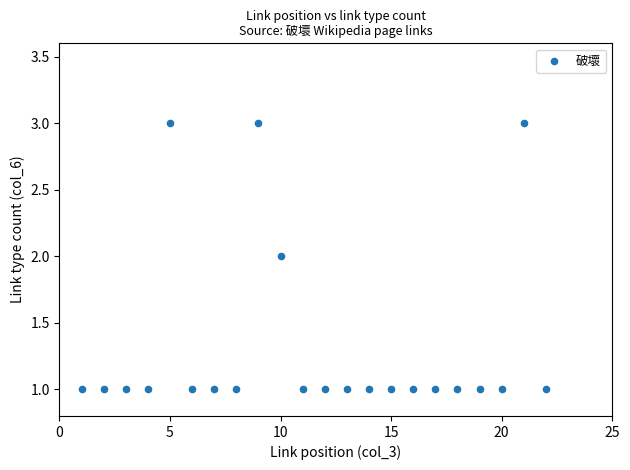

List the coordinates of all points as (X, Y) pairs, reading left to right.

(1, 1)  (2, 1)  (3, 1)  (4, 1)  (5, 3)  (6, 1)  (7, 1)  (8, 1)  (9, 3)  (10, 2)  (11, 1)  (12, 1)  (13, 1)  (14, 1)  (15, 1)  (16, 1)  (17, 1)  (18, 1)  (19, 1)  (20, 1)  (21, 3)  (22, 1)